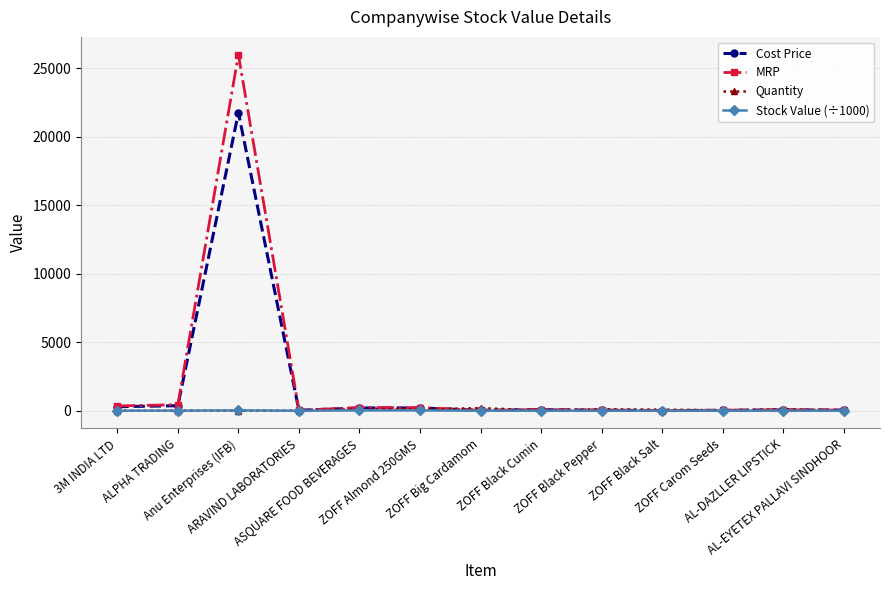

Which series has the largest range (max minus min)?

MRP